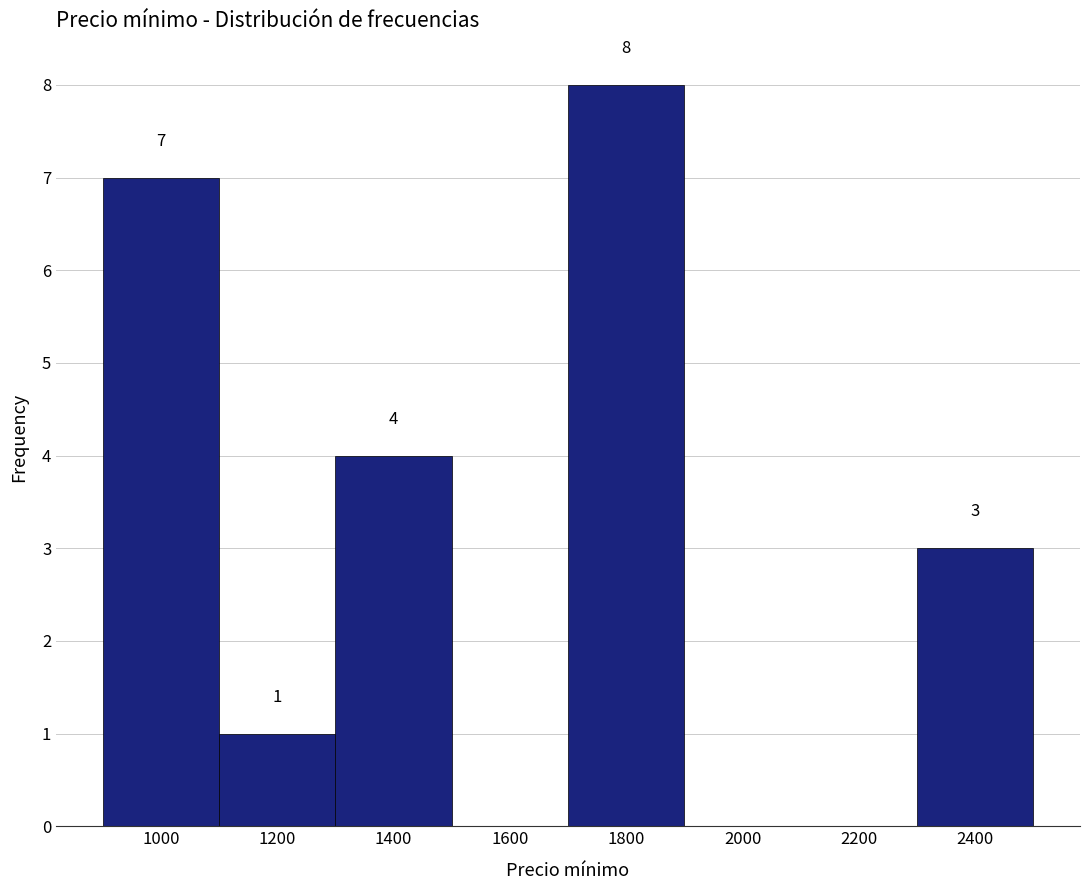

Which range on the x-axis has the tallest bar?

1700 to 1900